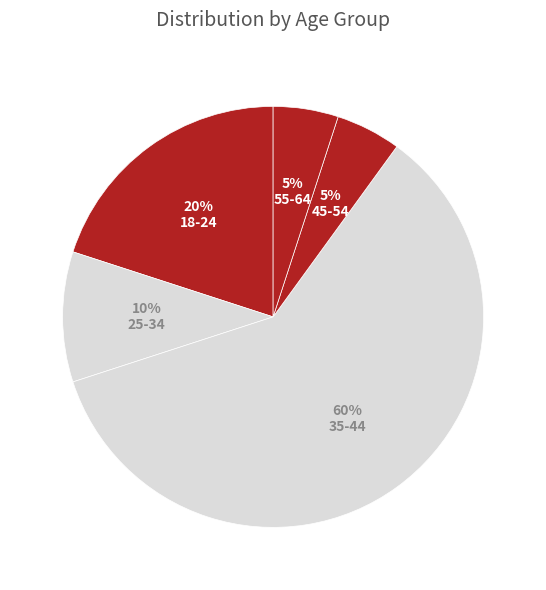

Is 45-54 the majority of the pie?

No